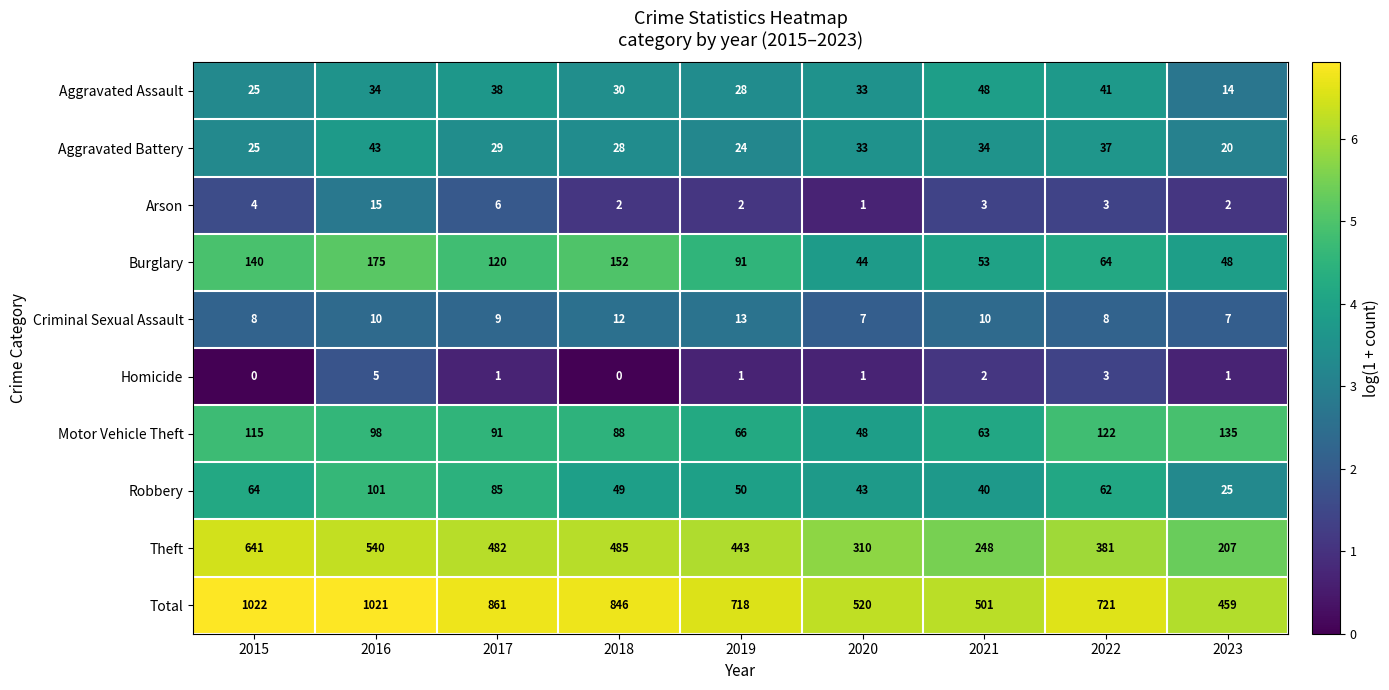

Is the value of Homicide at 2023 greater than the value of Burglary at 2019?

No